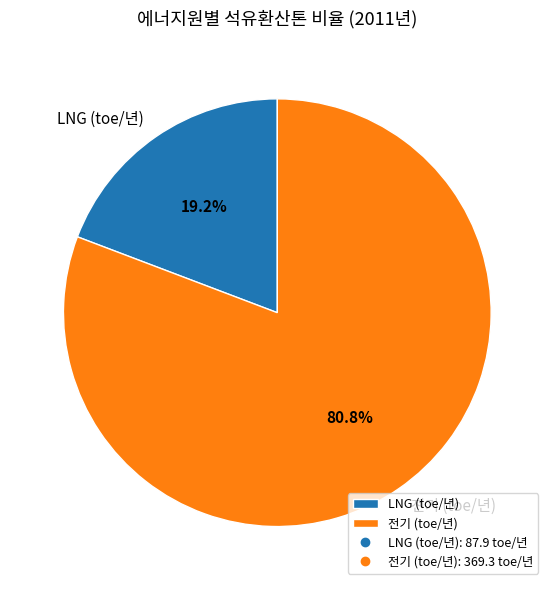

To the nearest percent, what is the difference between the largest and smallest slice percentages?

62%